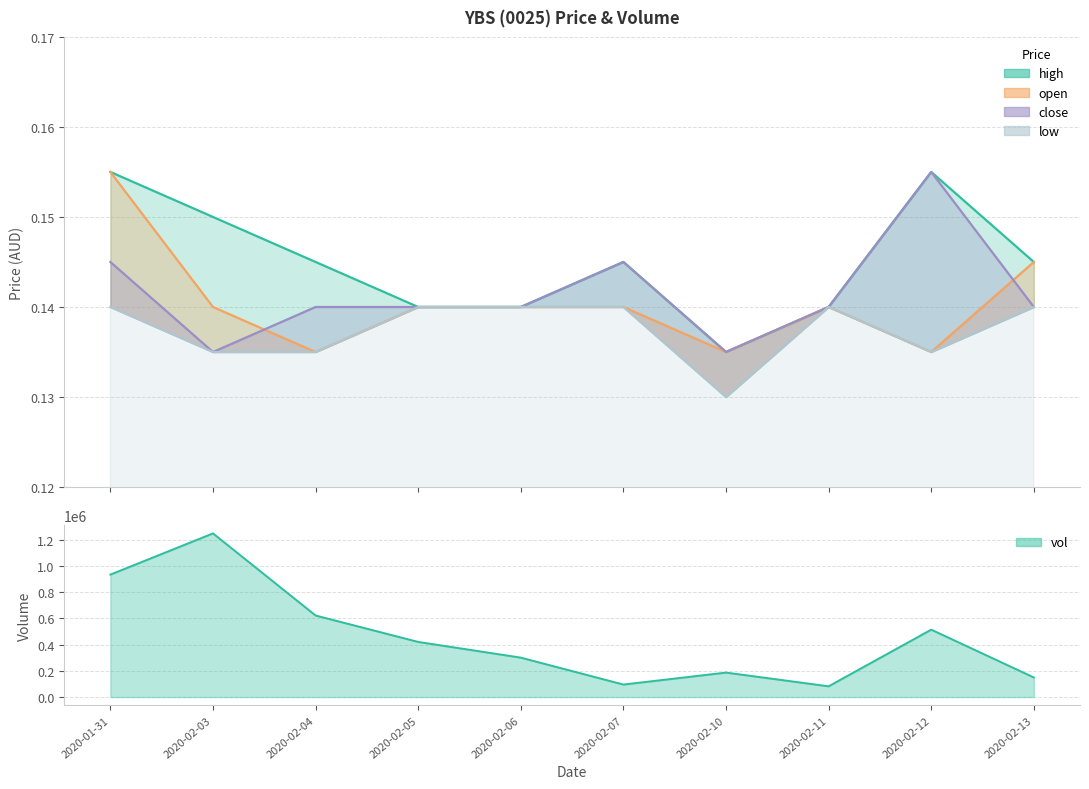

Where is the first local maximum for close?

2020-02-07